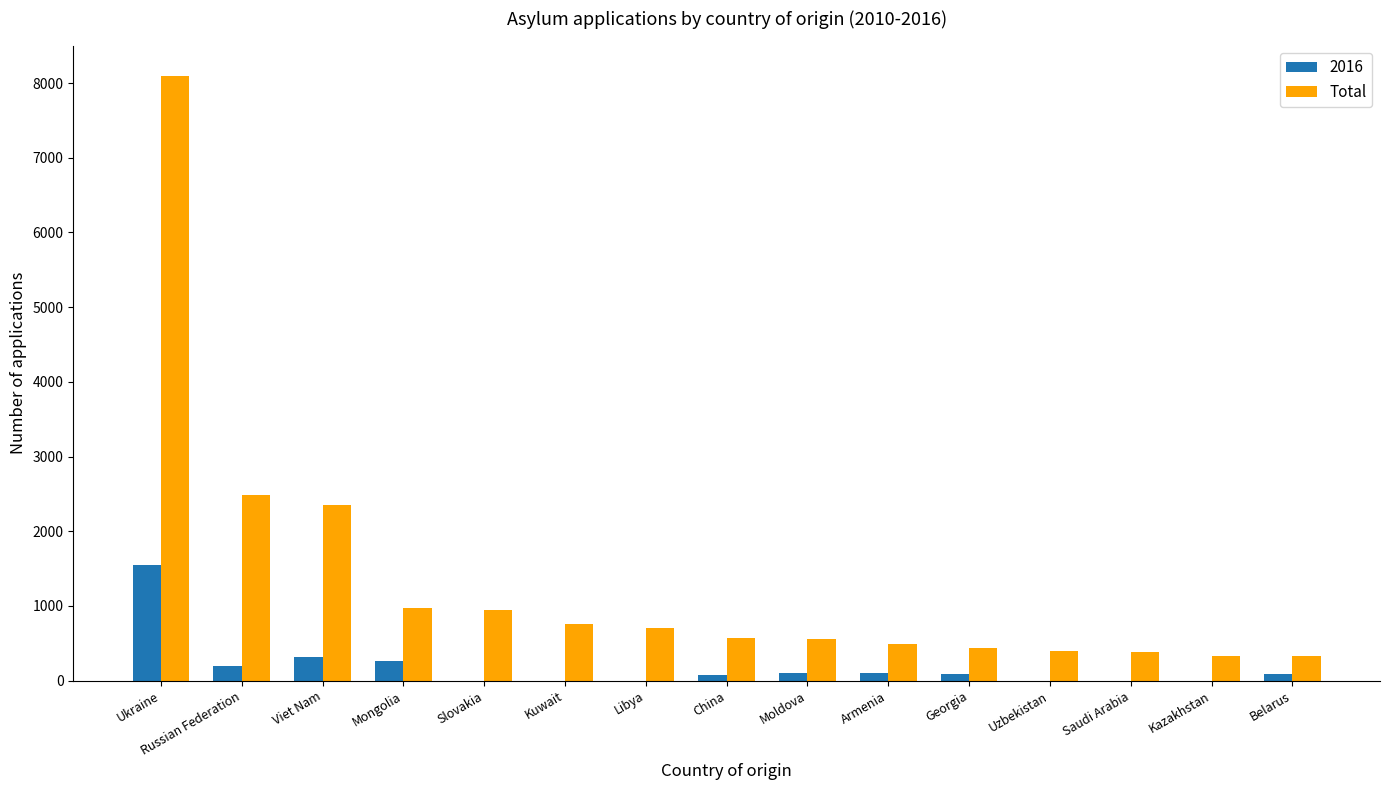

How many series are shown in this chart?

2